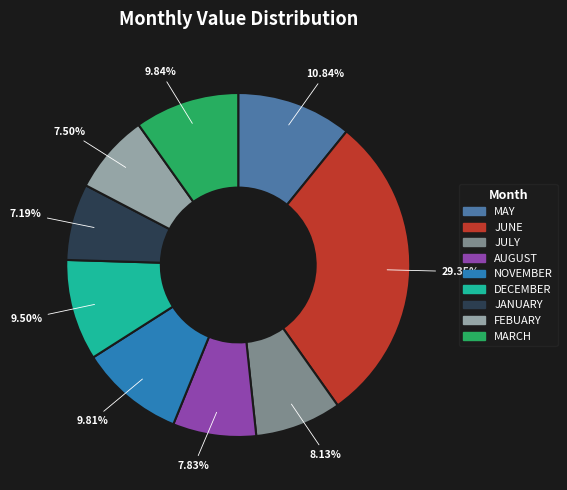

What percentage do MARCH and JUNE together represent?

39.2%